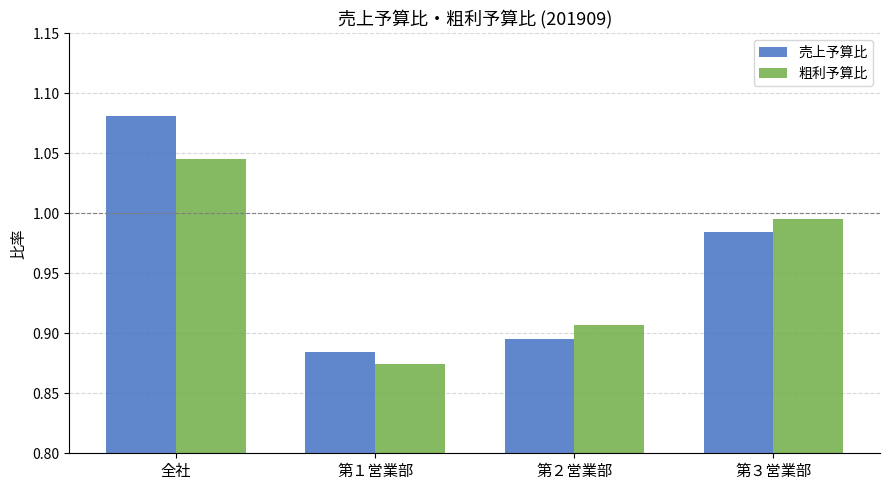

Count the number of data series in this chart.

2